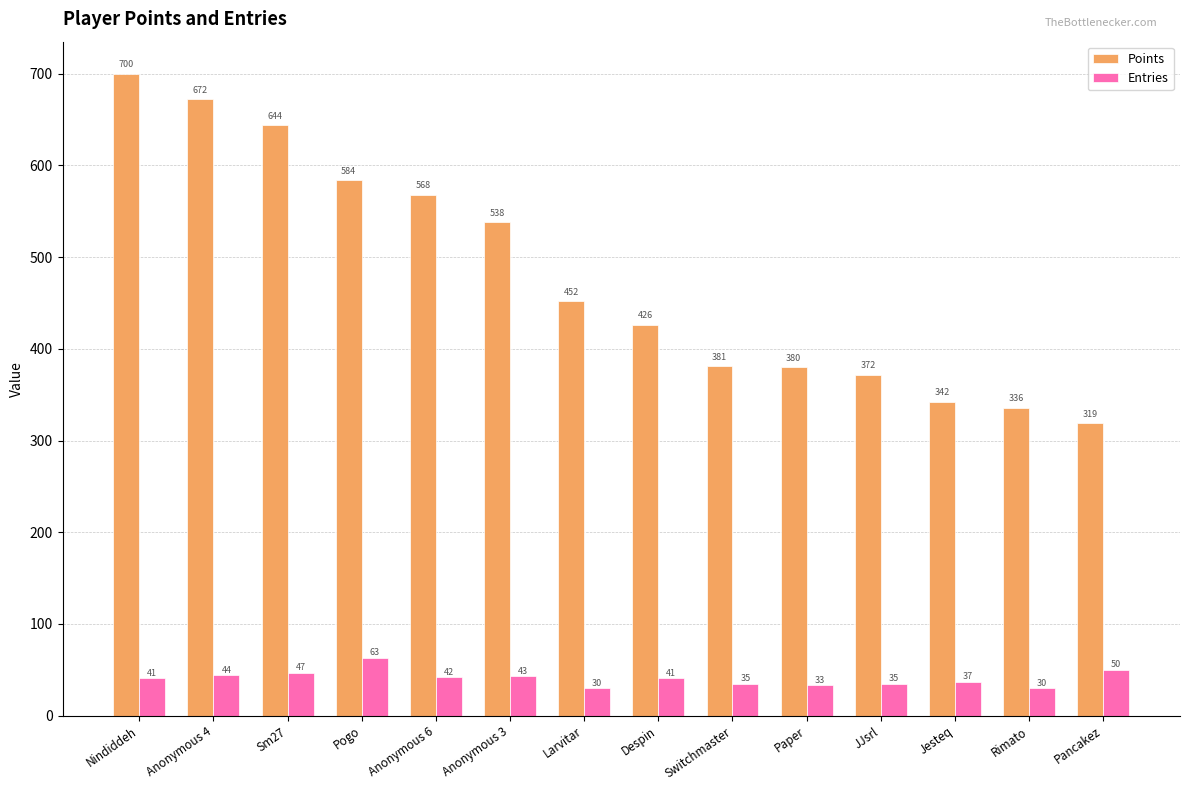

What is the maximum value shown in the chart?

700